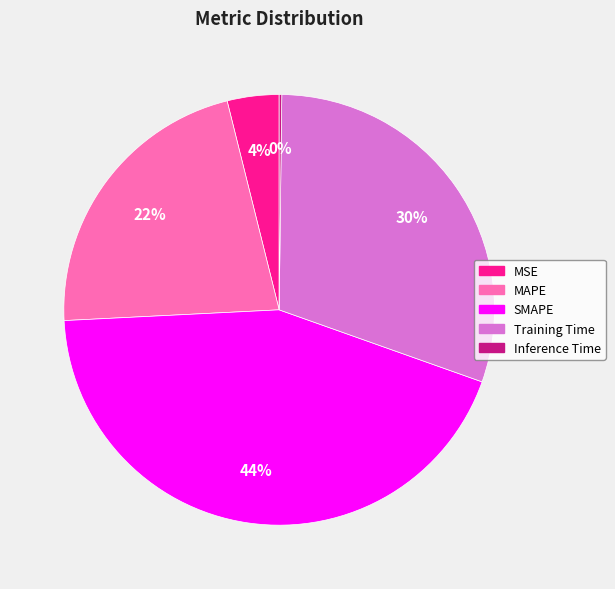

To the nearest percent, what is the difference between the largest and smallest slice percentages?

44%